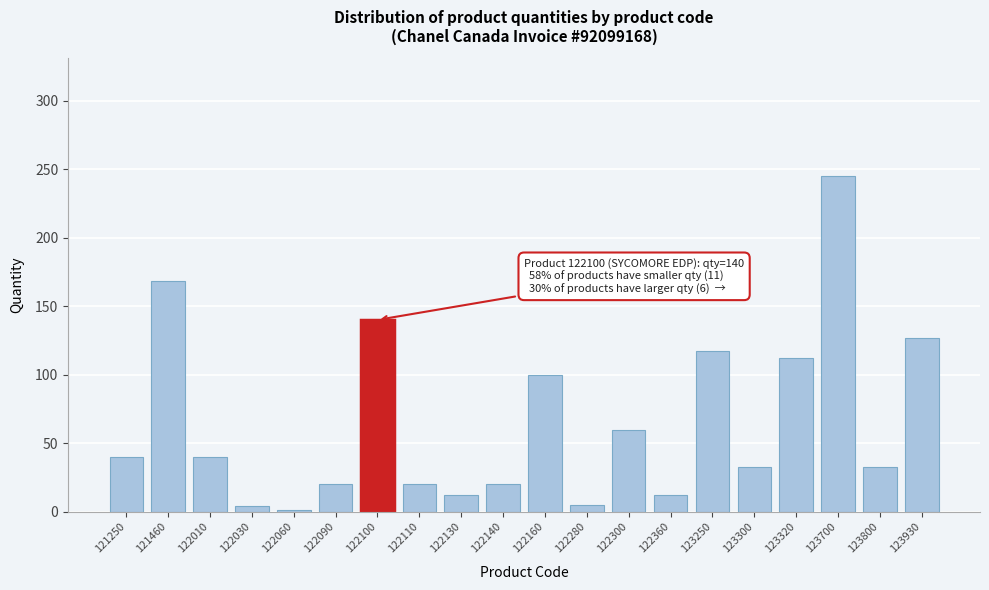

What is the average value?

65